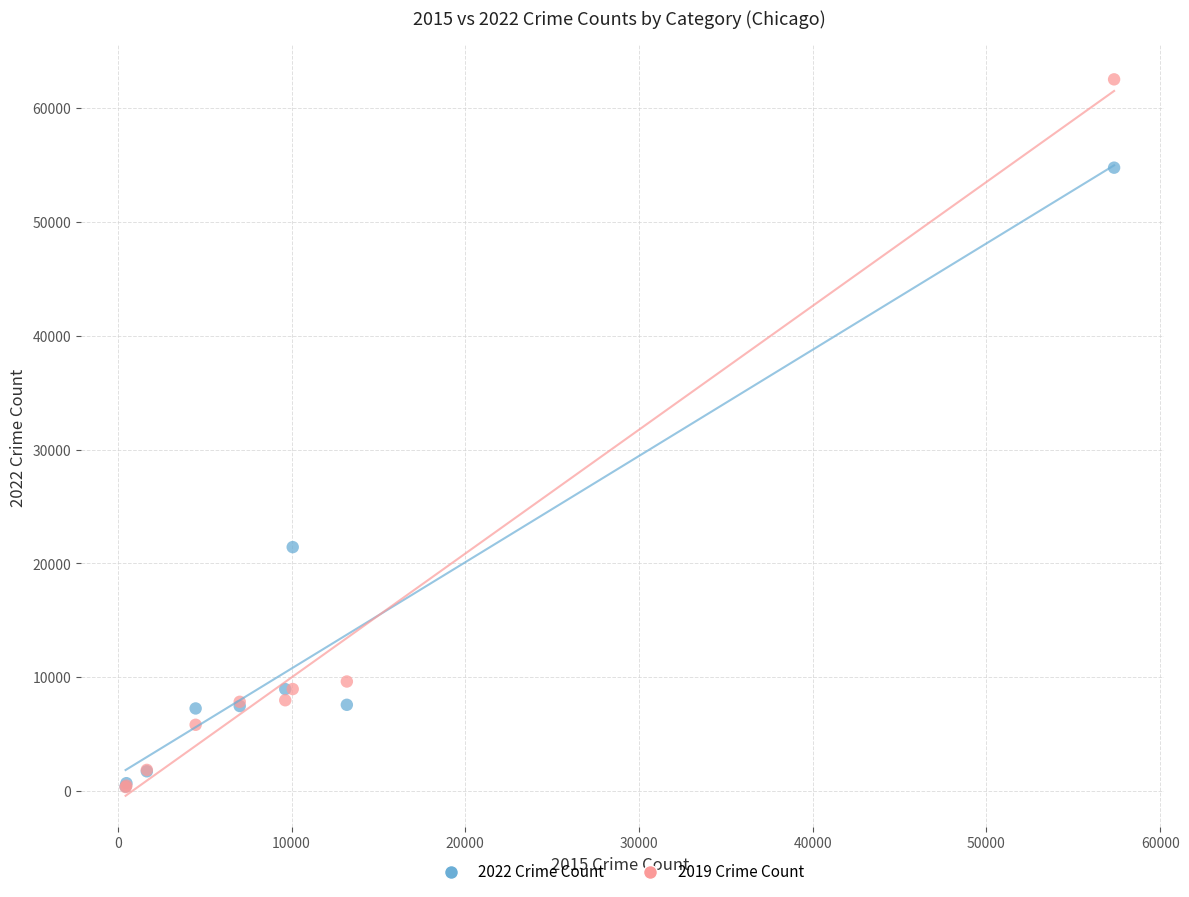

Across all series, what Y value is closest to 31432?

21434